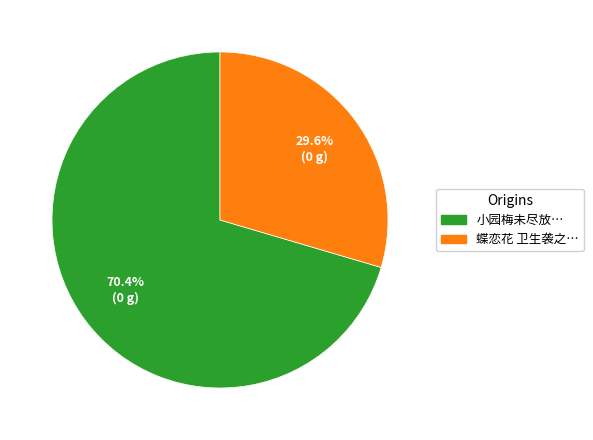

Is there a majority slice in this chart?

Yes